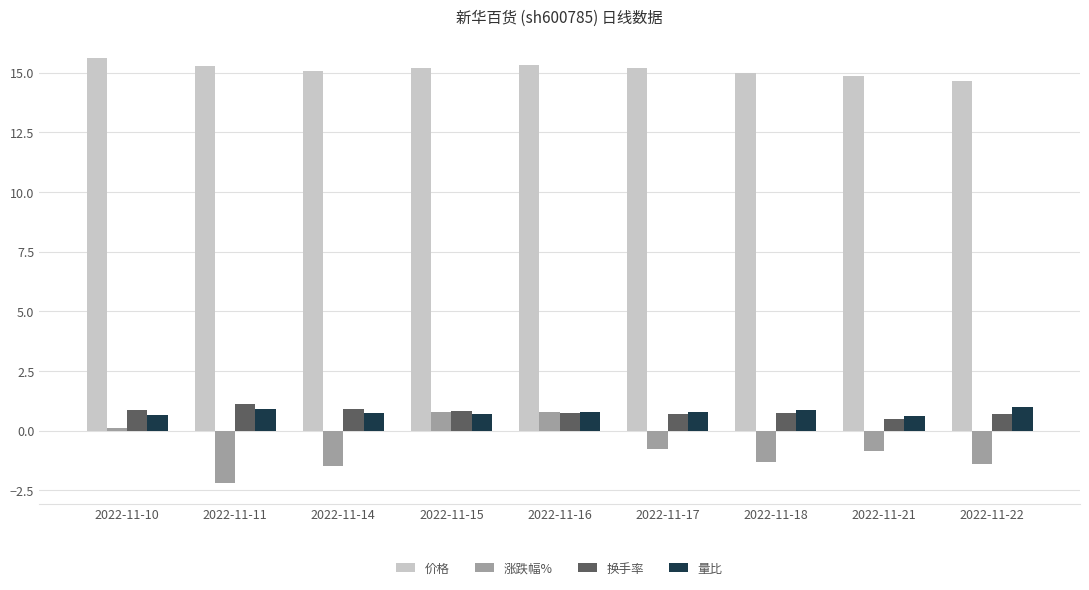

True or false: 换手率 has a value of 0.7 at 2022-11-16.

True